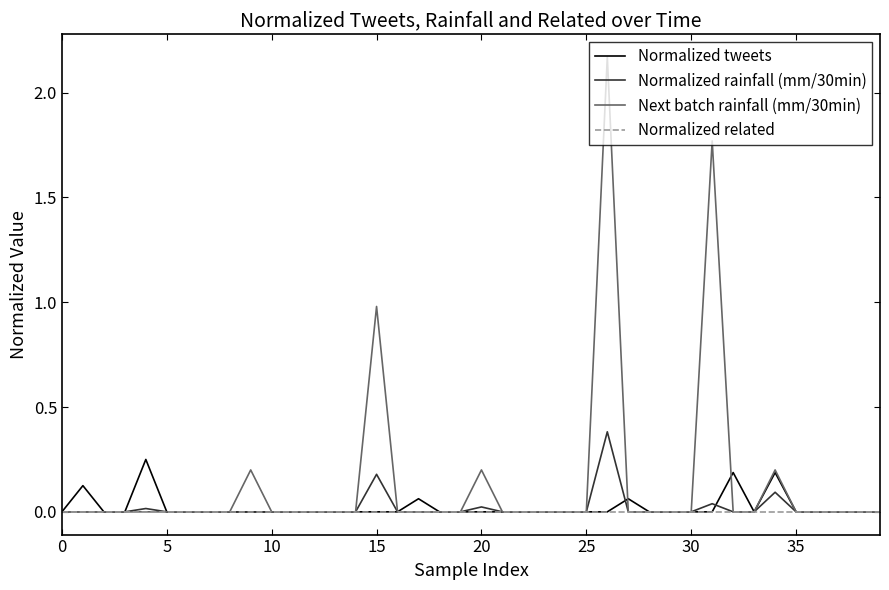

Which series has the widest spread of values?

Next batch rainfall (mm/30min)